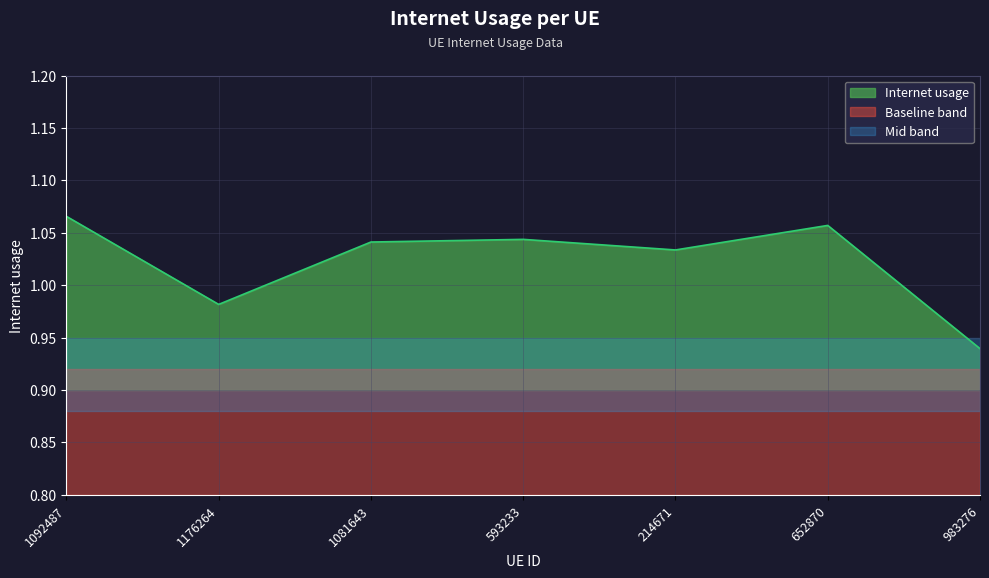

Where is the data nearest to the value 1?

1176264